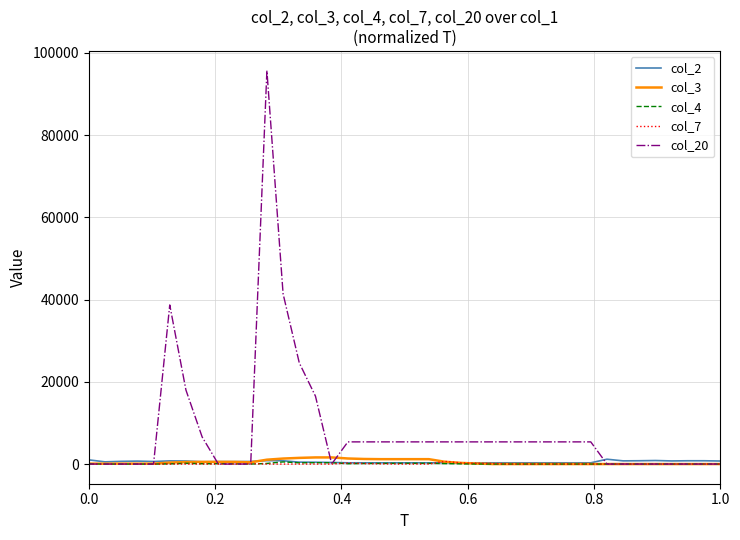

Which series has the largest range (max minus min)?

col_20